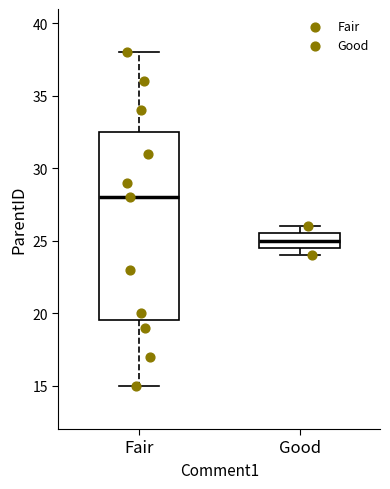

Which box's median line is the lowest?

Good